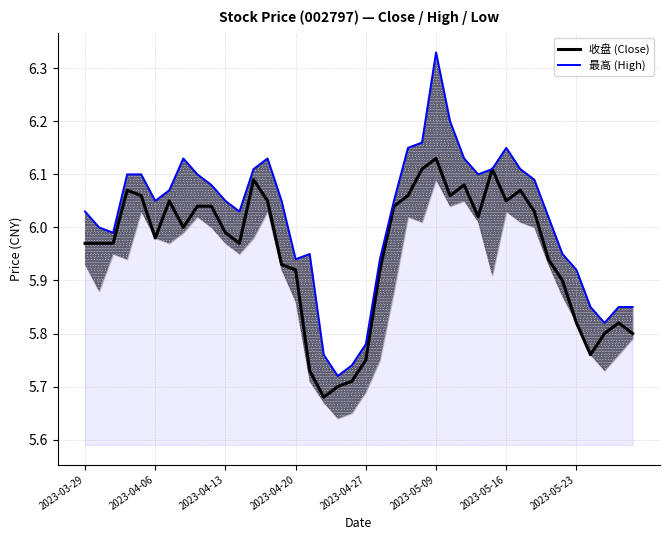

The 收盘 (Close) series shows 6.0 at 2023-04-13. True or false?

True